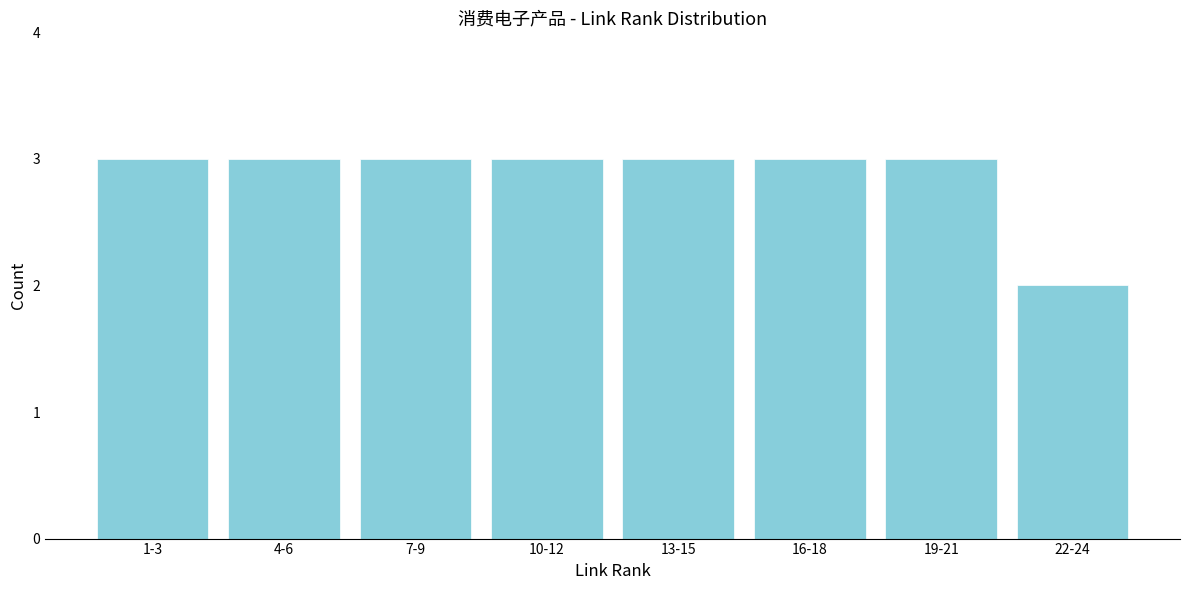

Reading left to right, transcribe all the data shown in this chart.

3	3	3	3	3	3	3	2